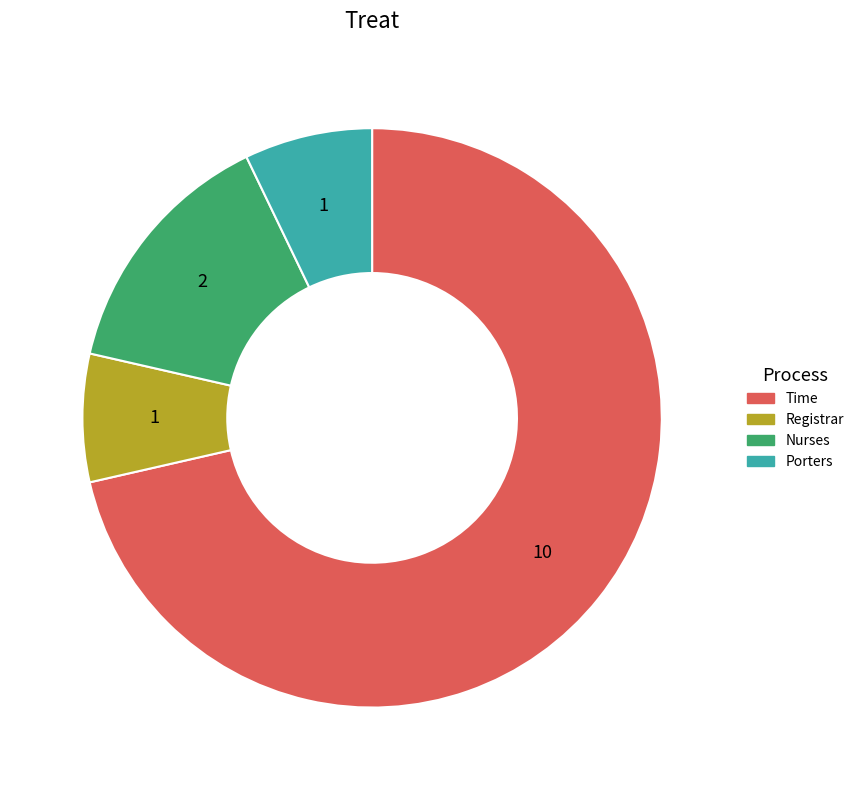

Does Nurses account for over 50% of the chart?

No